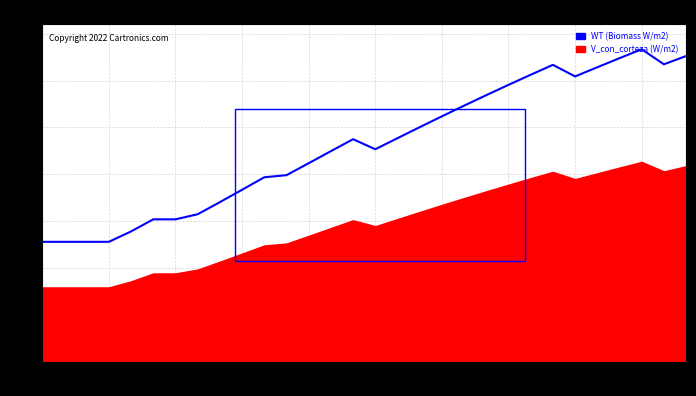

Is it true that the value at 65 is 46.4?

False